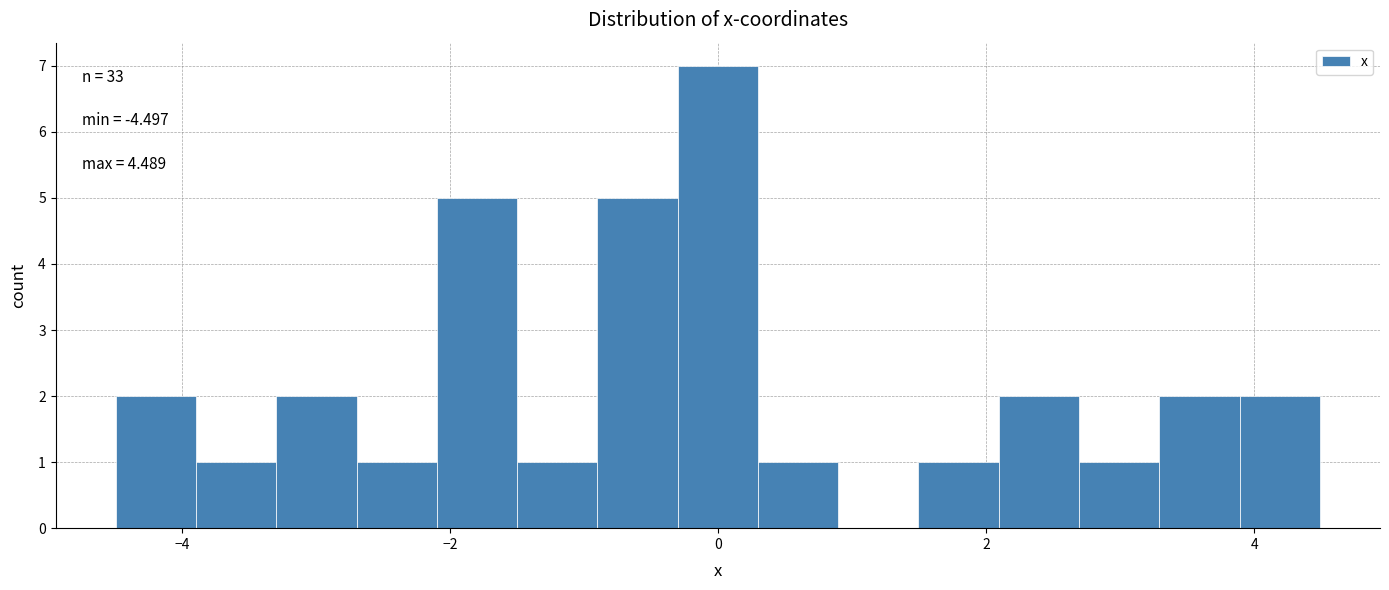

Read against the x-axis, roughly where is the centre of the tallest bar?

0.0